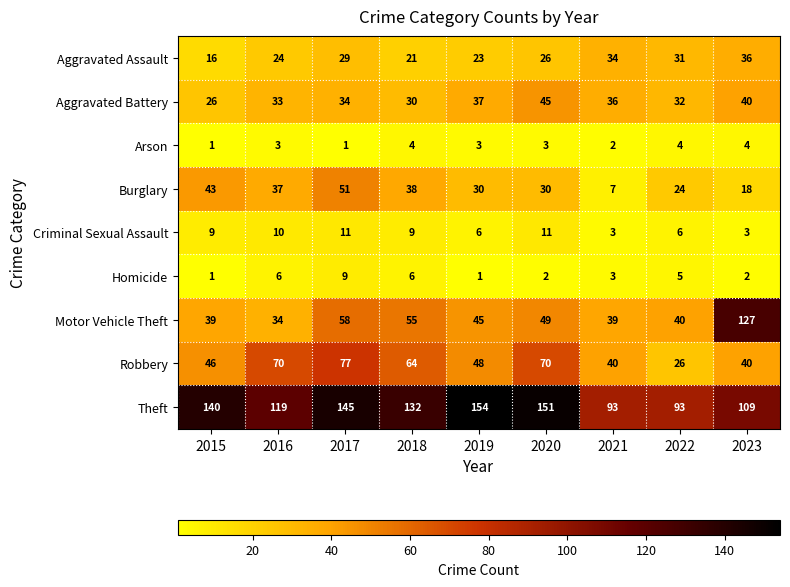

What is the greatest value displayed?

154